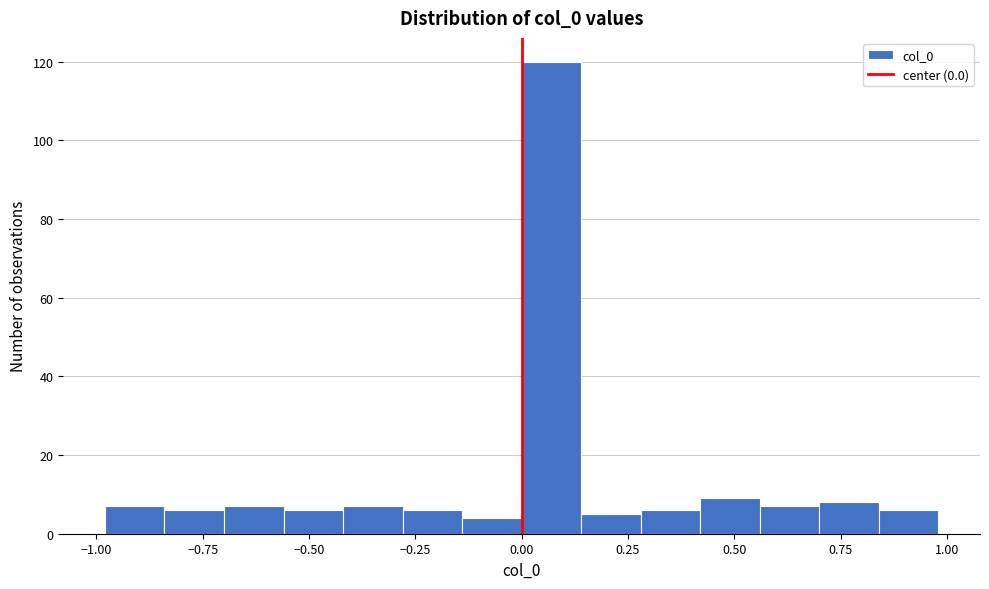

Around what value on the x-axis is the tallest bar? Give the approximate position of its centre, as read against the axis.

0.05